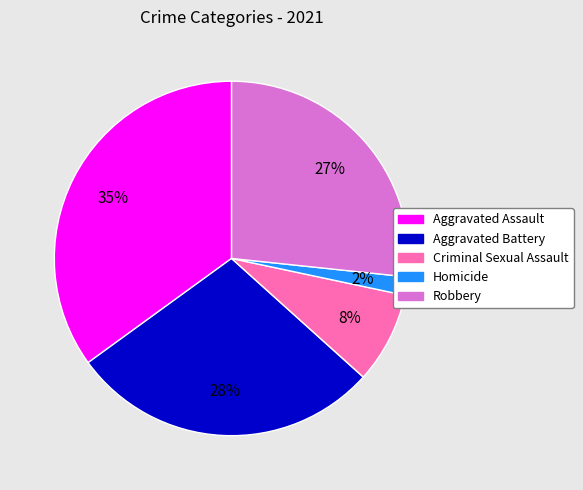

Combined, do Criminal Sexual Assault and Homicide account for over 50%?

No